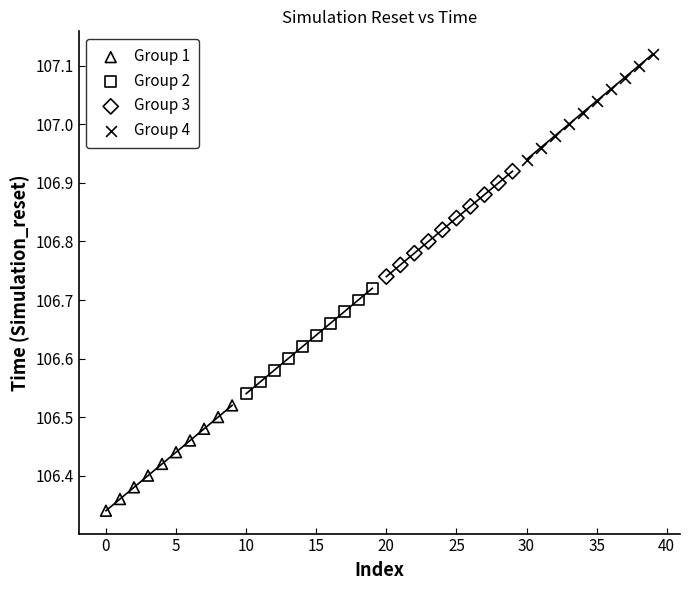

Which series contains the highest Y value?

Group 4